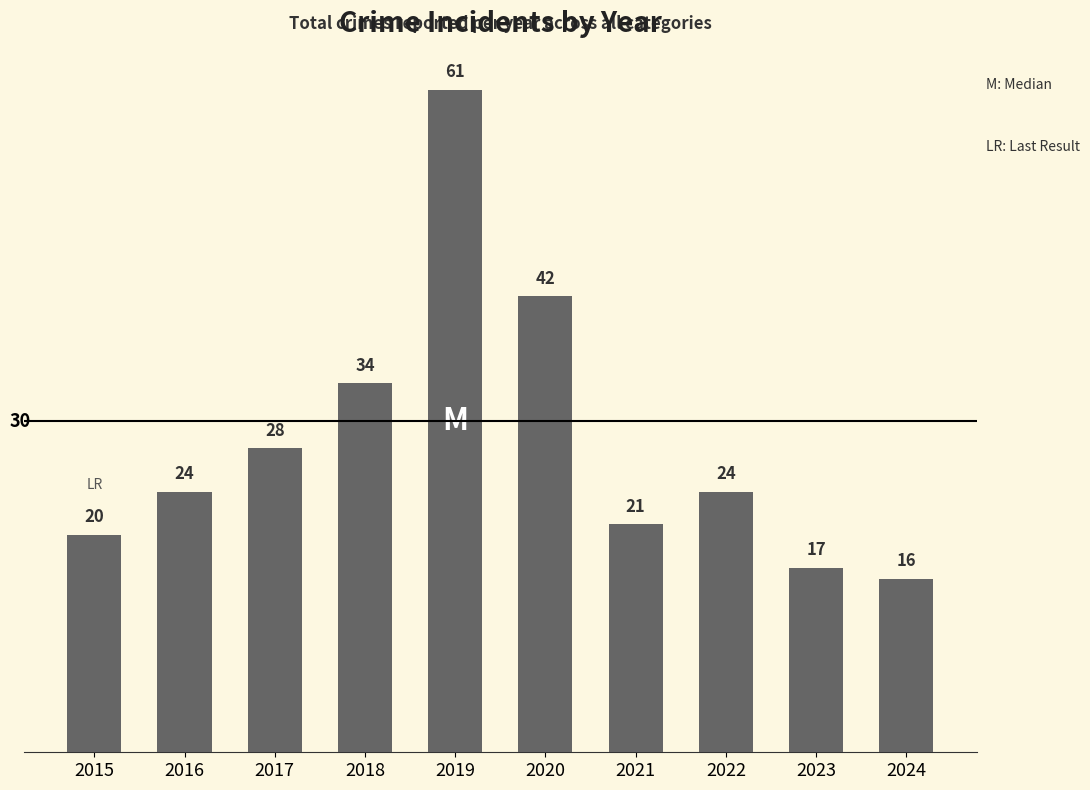

At which label is the value closest to 38?

2018